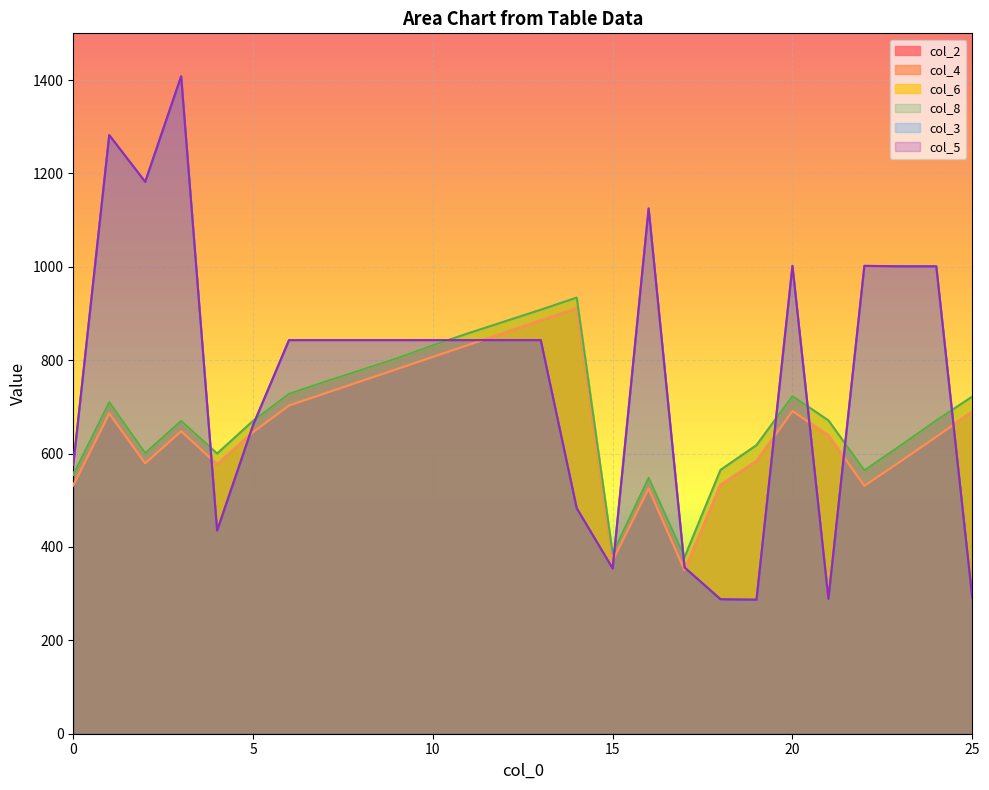

True or false: col_4 and col_6 cross at least once.

False